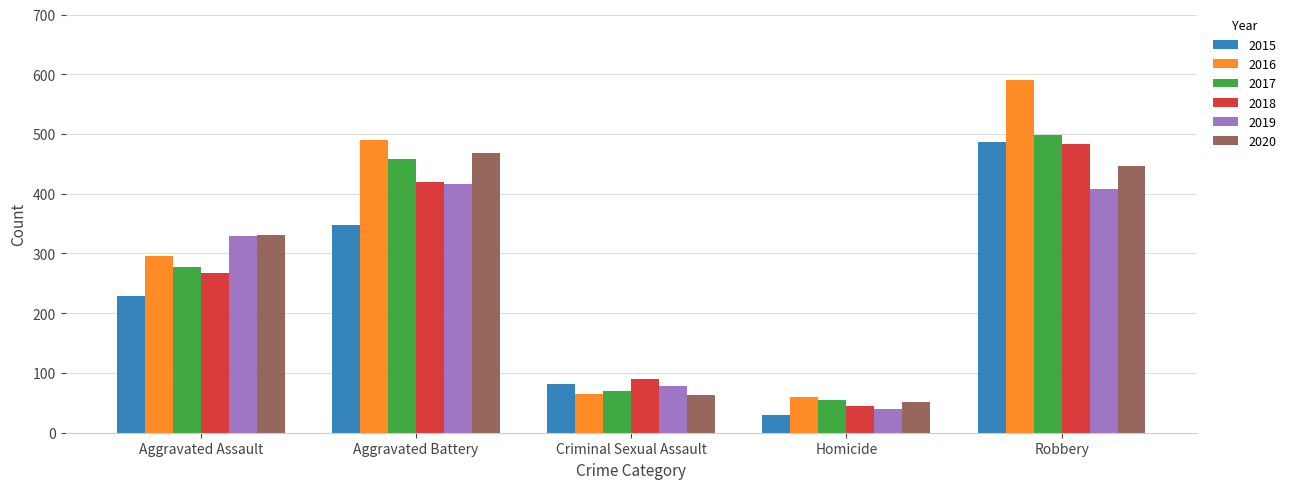

What is the difference between the 2020 values at Aggravated Assault and Criminal Sexual Assault?

268